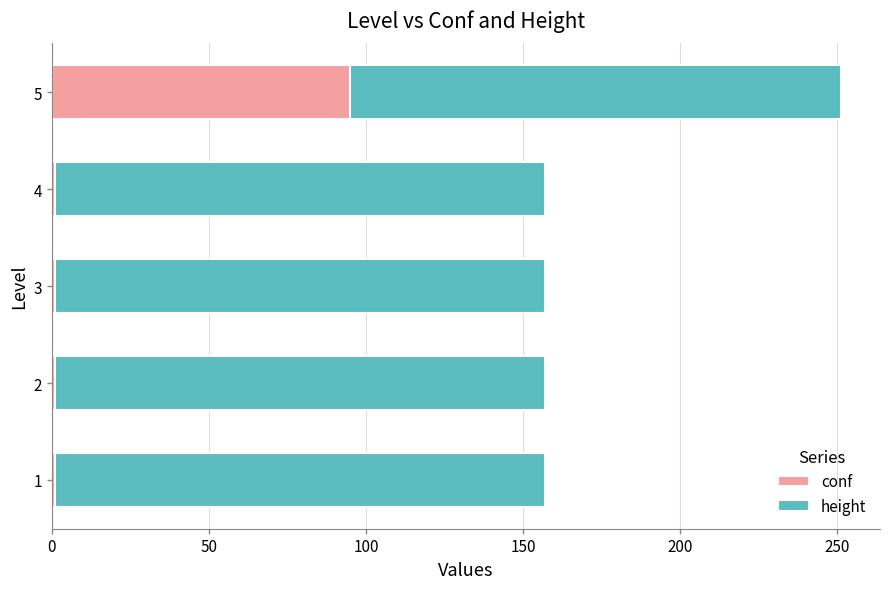

What is the sum of all conf values?

99